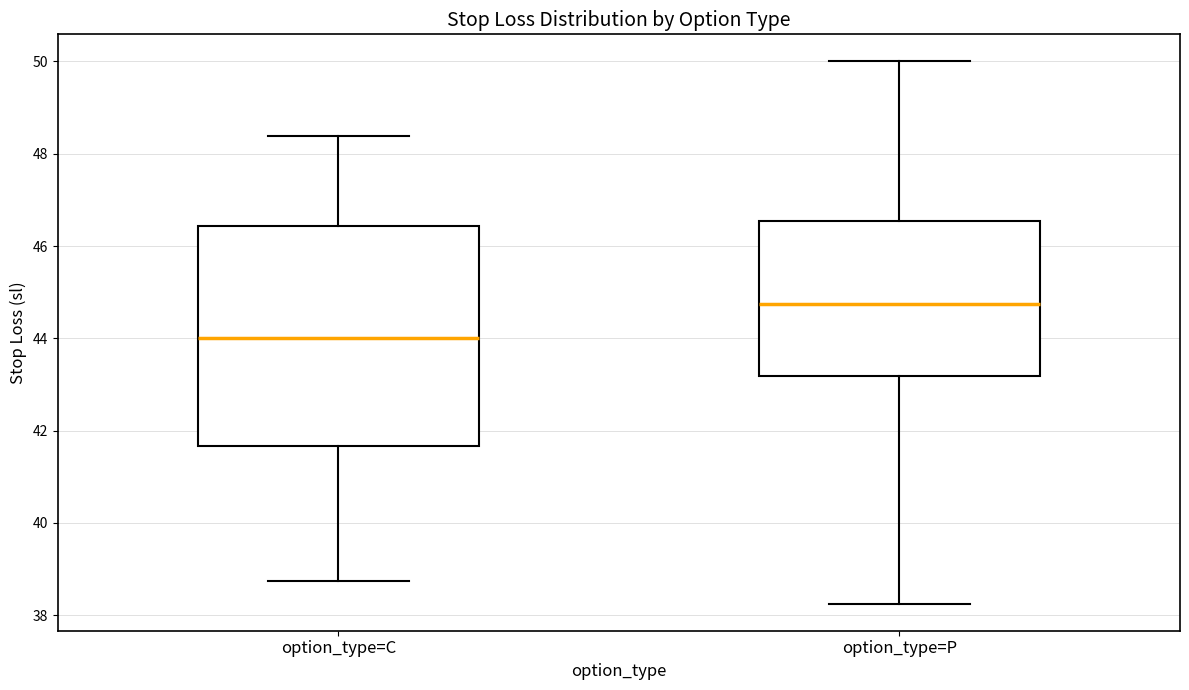

Reading left to right, read every box against the y-axis: the position of its median line, the range the box covers, and the ends of its whiskers. The values are not printed on the chart, so give them approximately, as read against the axis.

option_type=C: median 44.0, box 41.6 to 46.4, whiskers 38.8 to 48.4
option_type=P: median 44.8, box 43.2 to 46.6, whiskers 38.2 to 50.0